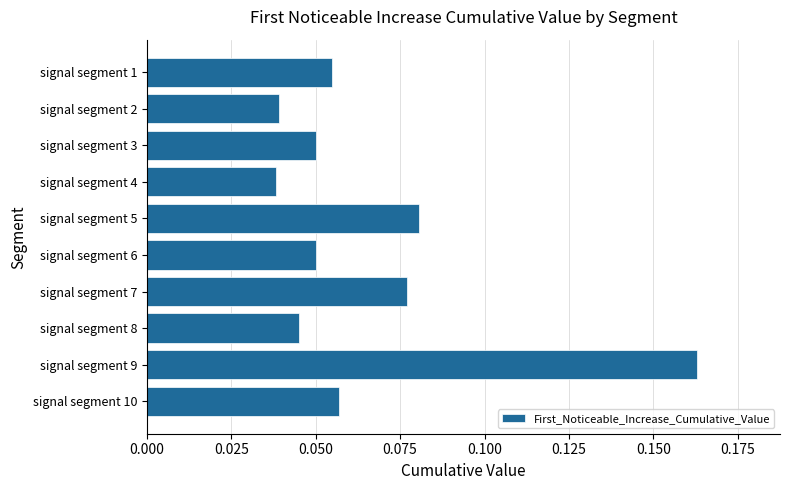

What is the sum of all values?

0.7